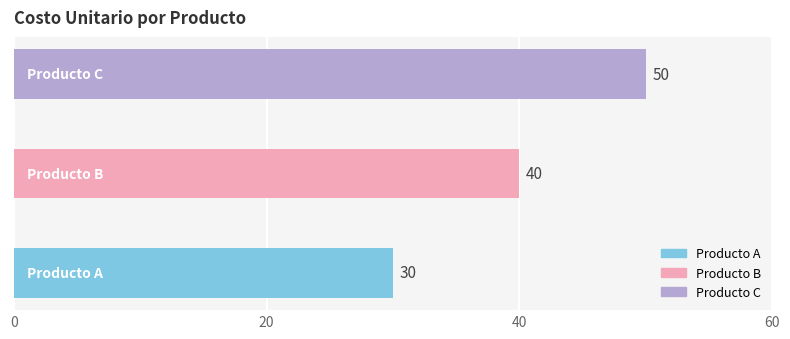

What is the minimum value shown in the chart?

30